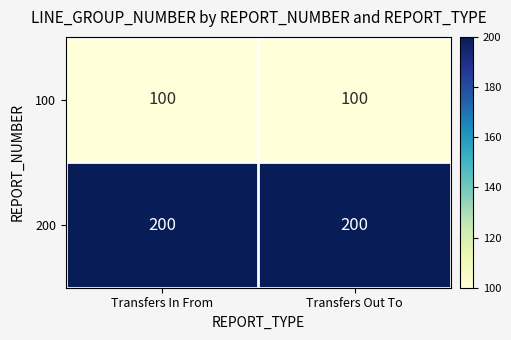

Reading left to right, extract all data points from this chart.

100: Transfers In From=100	Transfers Out To=100
200: Transfers In From=200	Transfers Out To=200